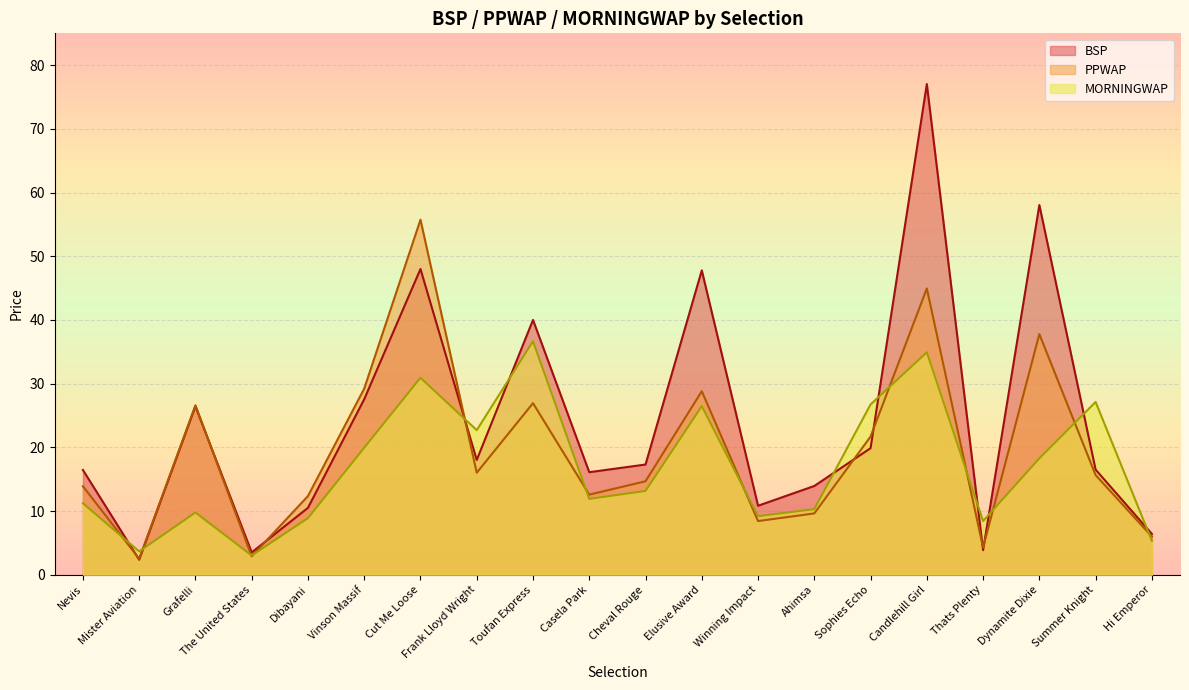

What is the greatest value displayed?

77.0